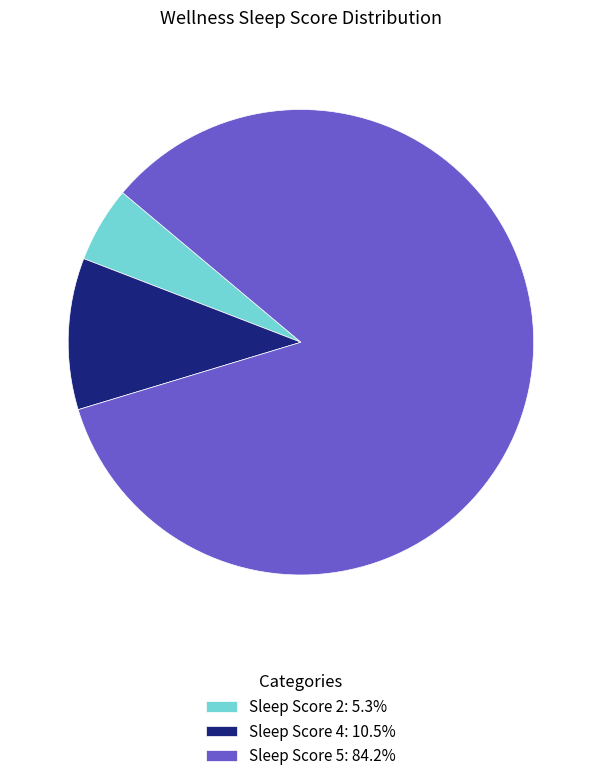

Does any single category account for the majority?

Yes